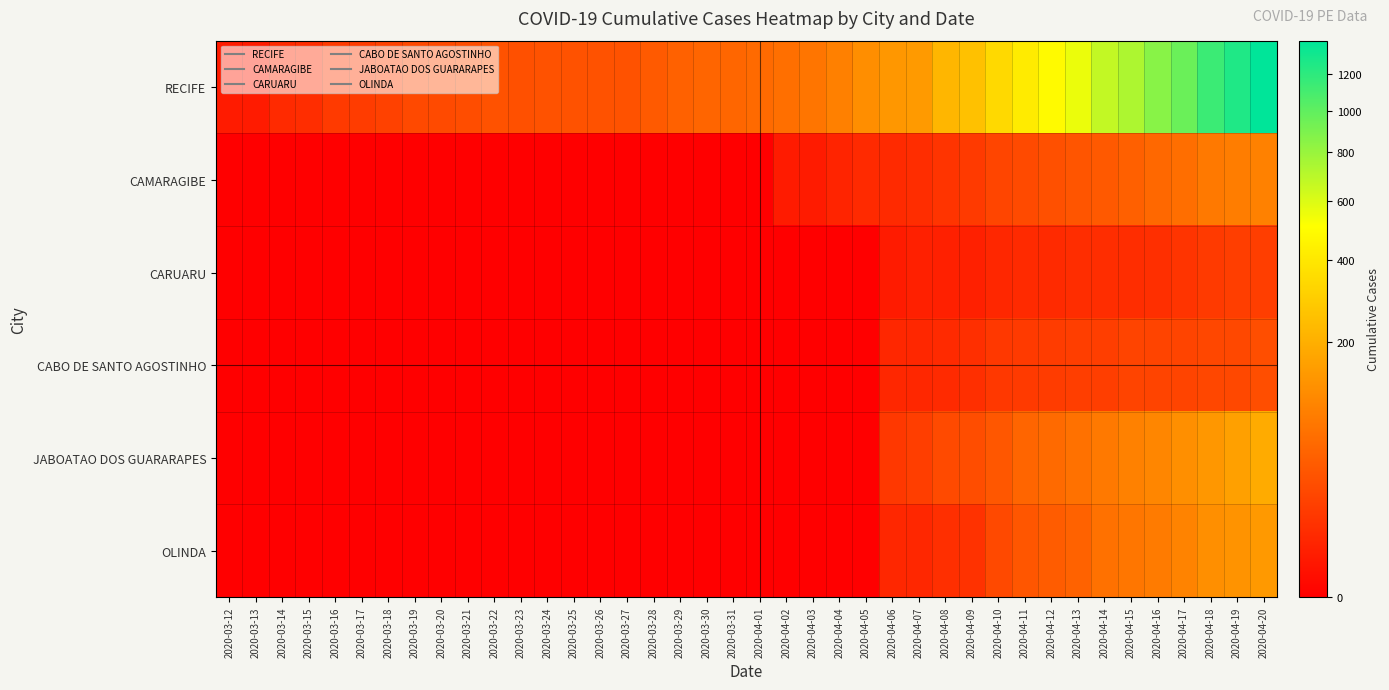

Which series changed the most between 2020-04-11 and 2020-04-19?

RECIFE